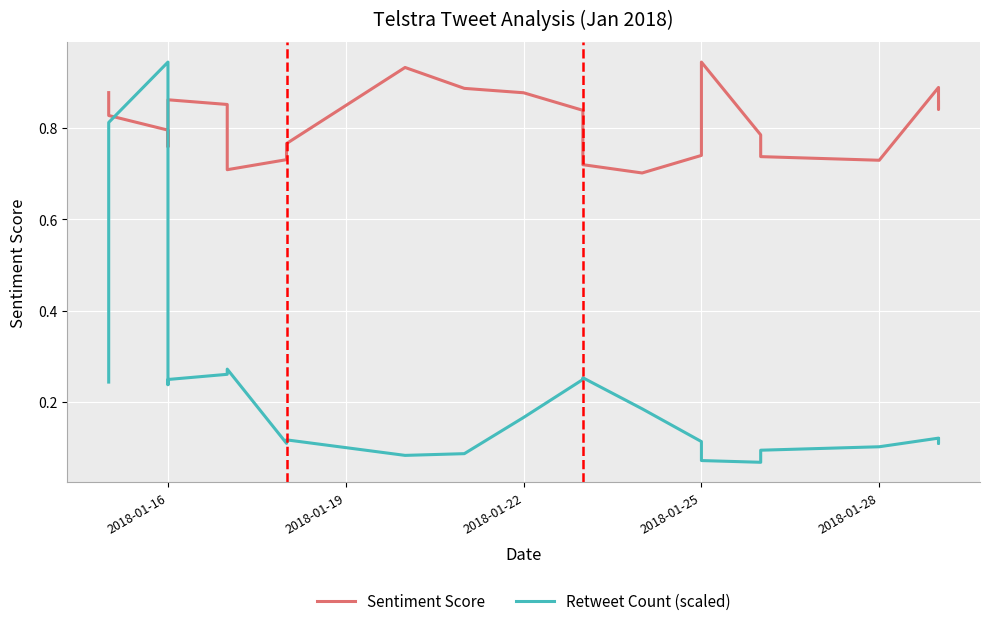

How many lines are shown in the chart?

2